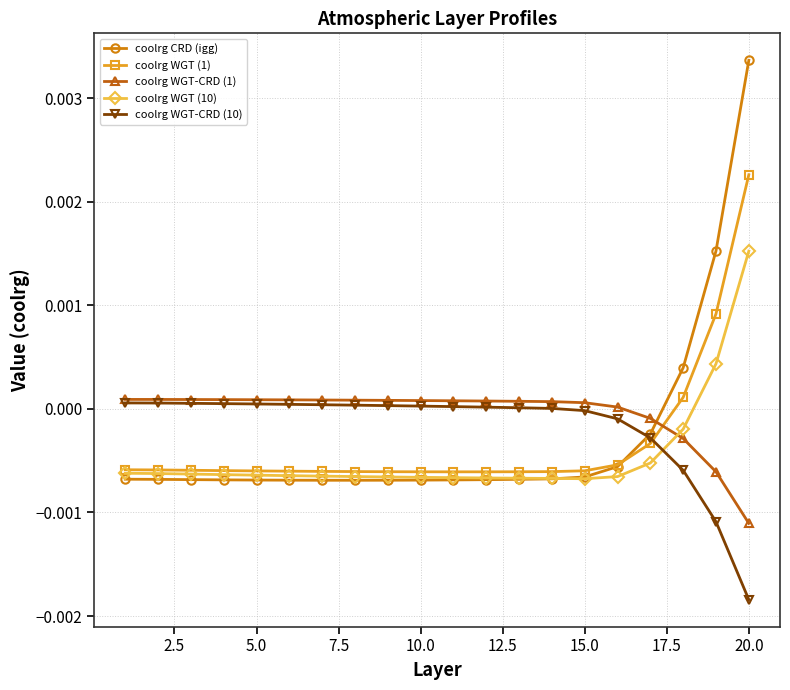

Which series ends up on top after the final intersection of coolrg WGT-CRD (10) and coolrg WGT (10)?

coolrg WGT (10)